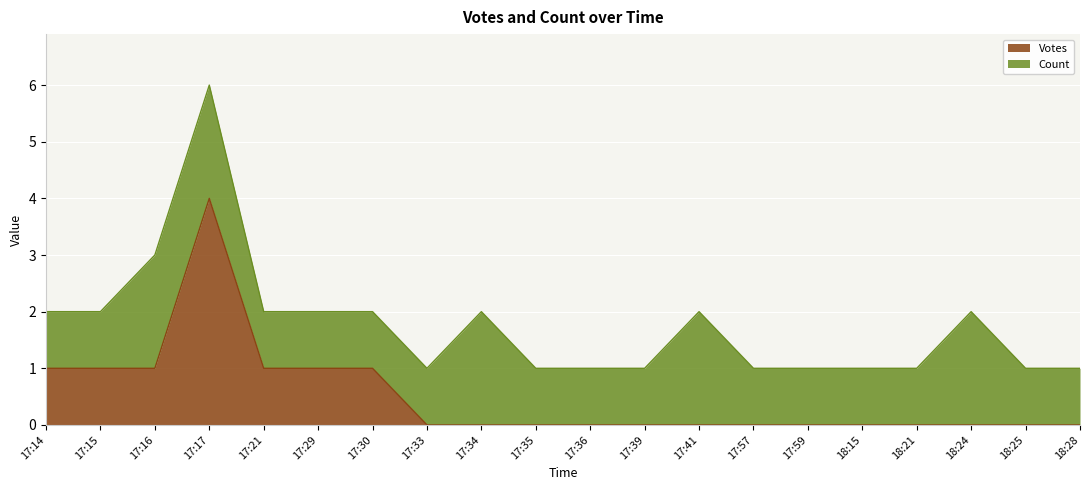

The Votes series shows 0 at 17:14. True or false?

False